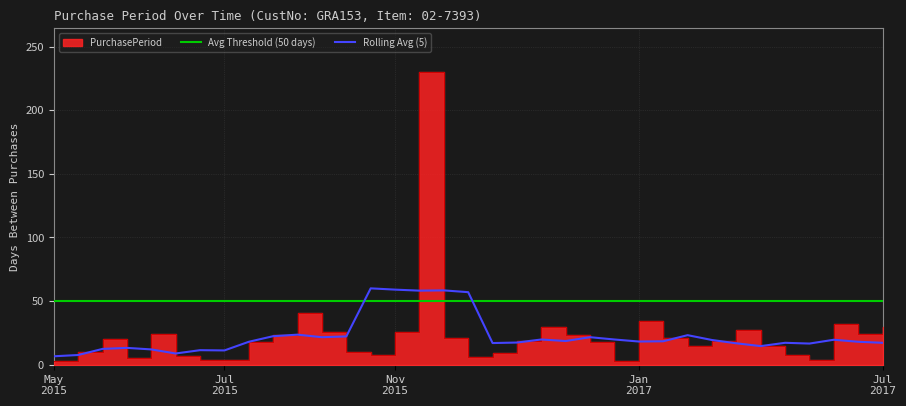

What is the lowest value of the Rolling Avg (5) series?

6.6